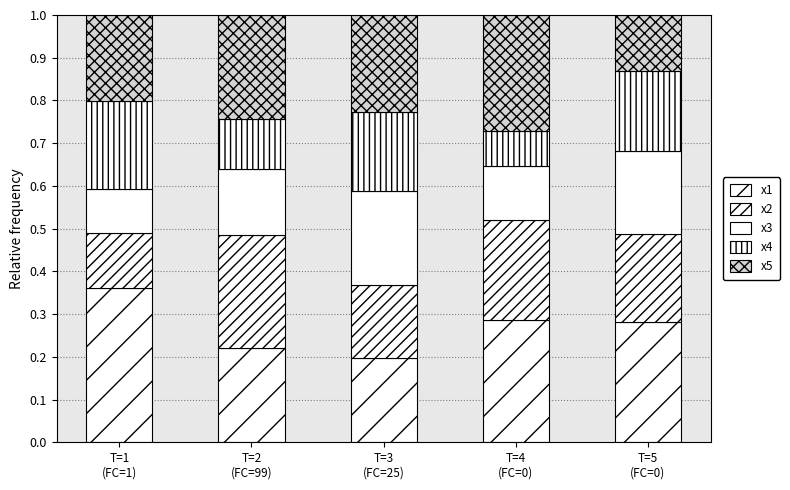

How many data points does each series have?

5